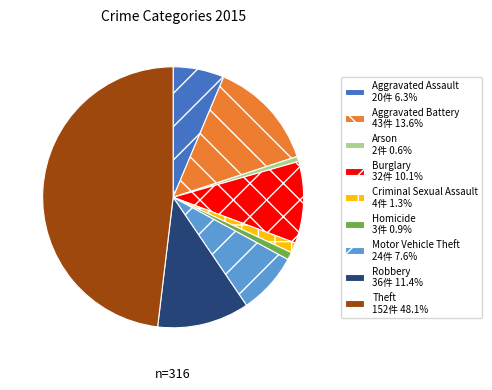

How many segments does this pie chart have?

9